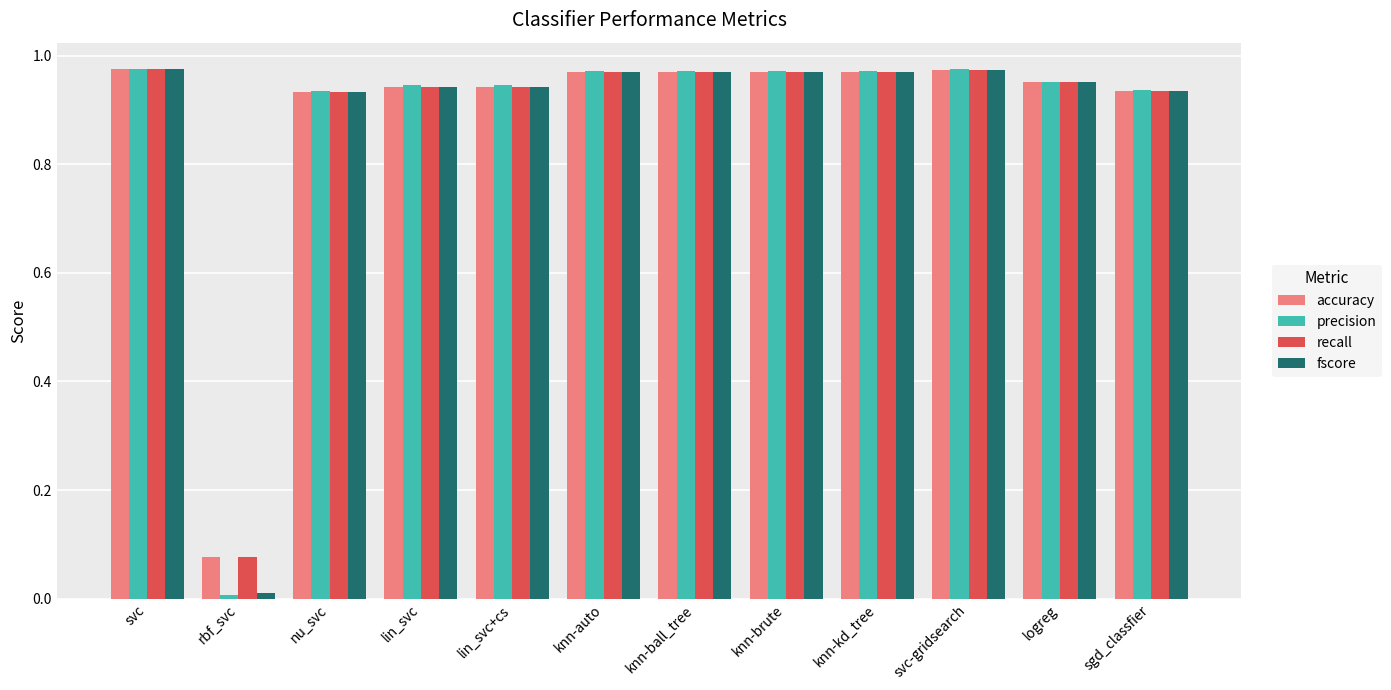

What is the sum of all fscore values?

10.5